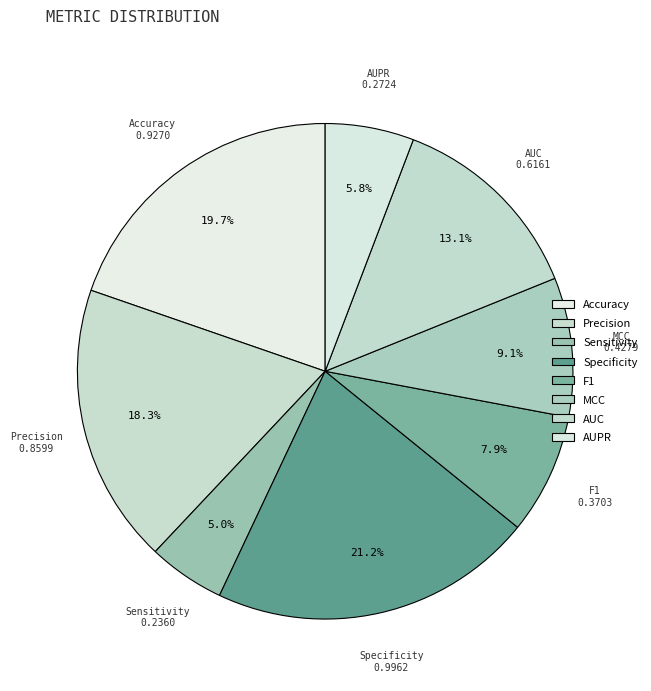

What is the change in value from Precision to AUPR?

-0.6